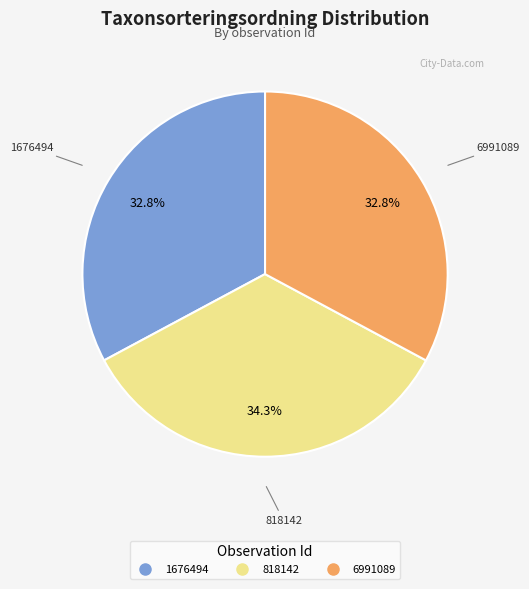

Which category has the biggest portion of the pie?

818142